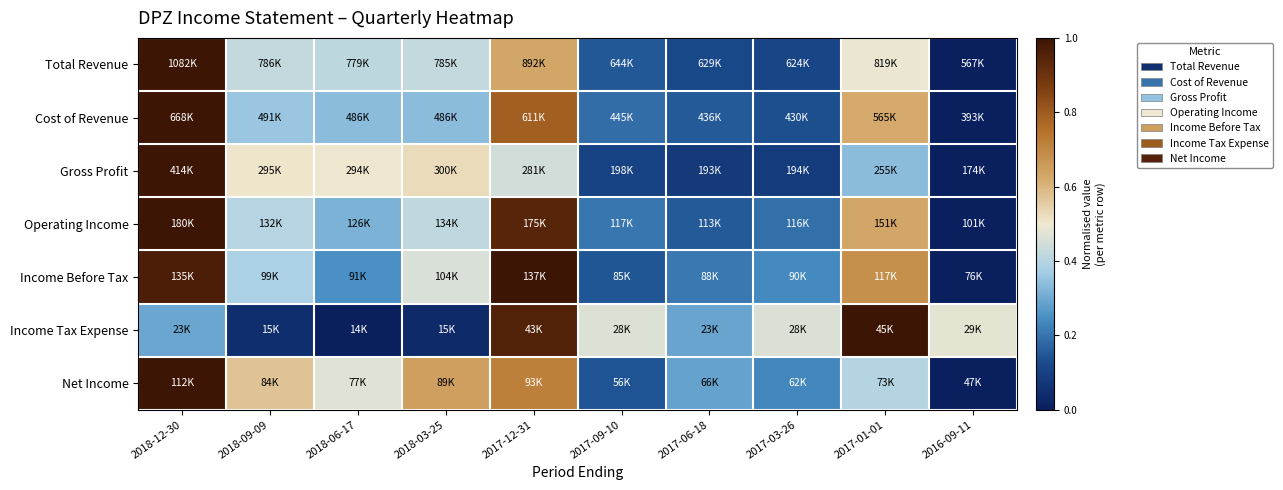

Which series has the widest spread of values?

Total Revenue